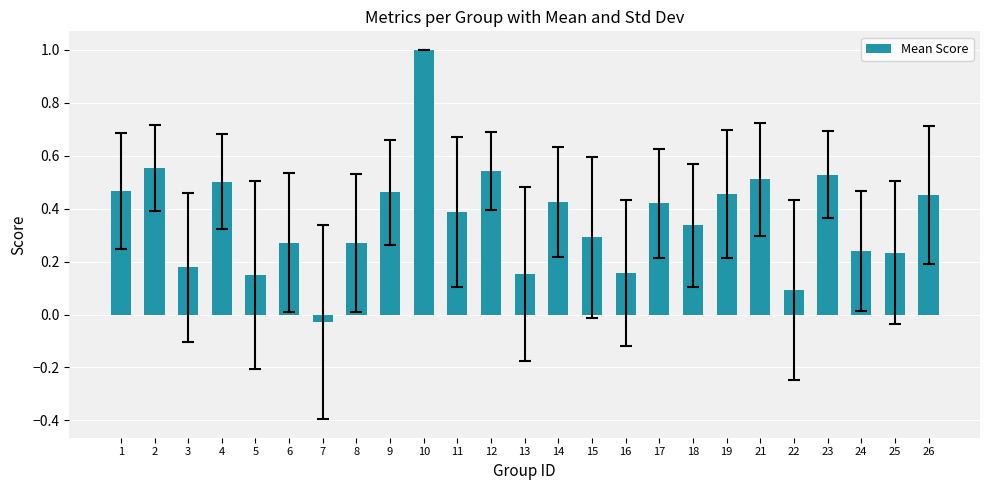

What is the value of the 10th bar from the left?

1.0